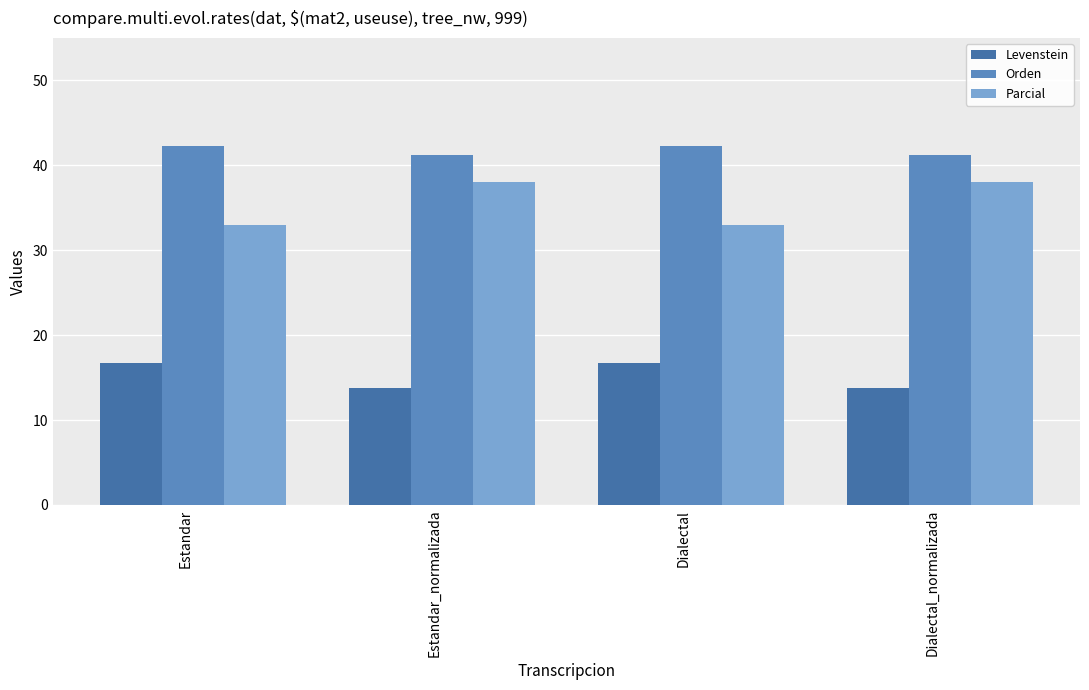

At Estandar_normalizada, list the series in order from largest to smallest.

Orden, Parcial, Levenstein